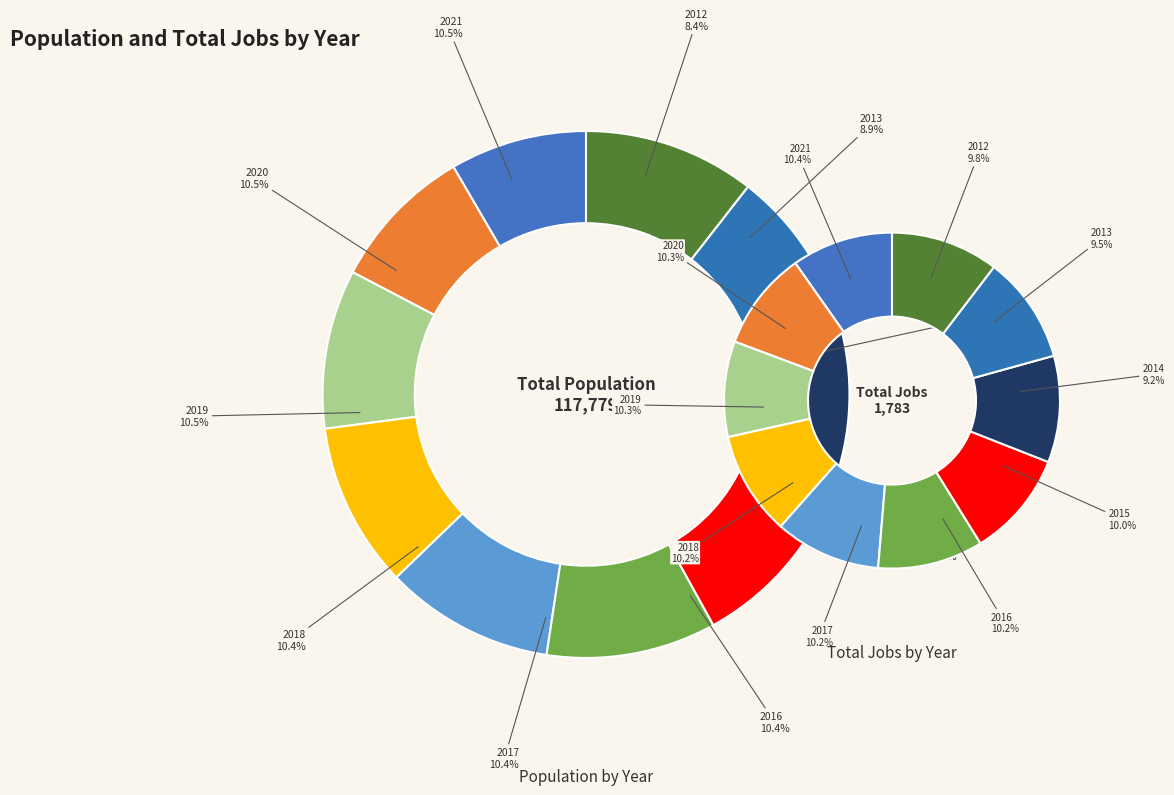

Does 2016 represent more than half of the total?

No